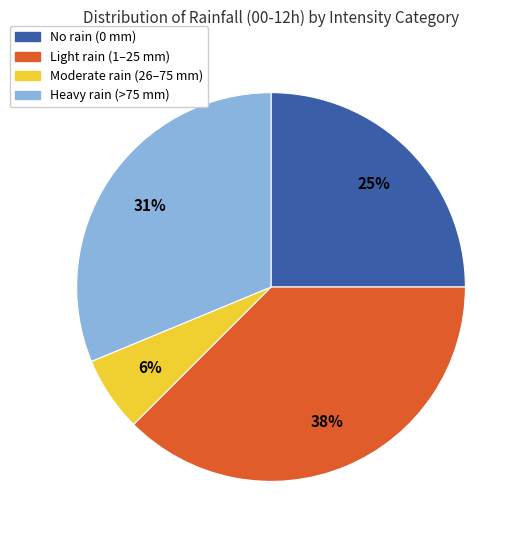

To the nearest percent, what is the average slice percentage?

25%